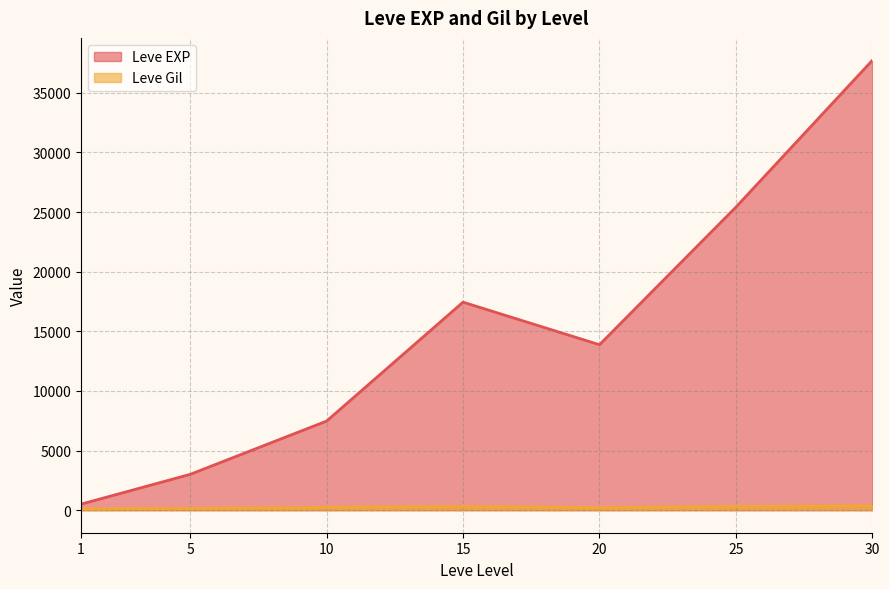

Which series has the widest spread of values?

Leve EXP